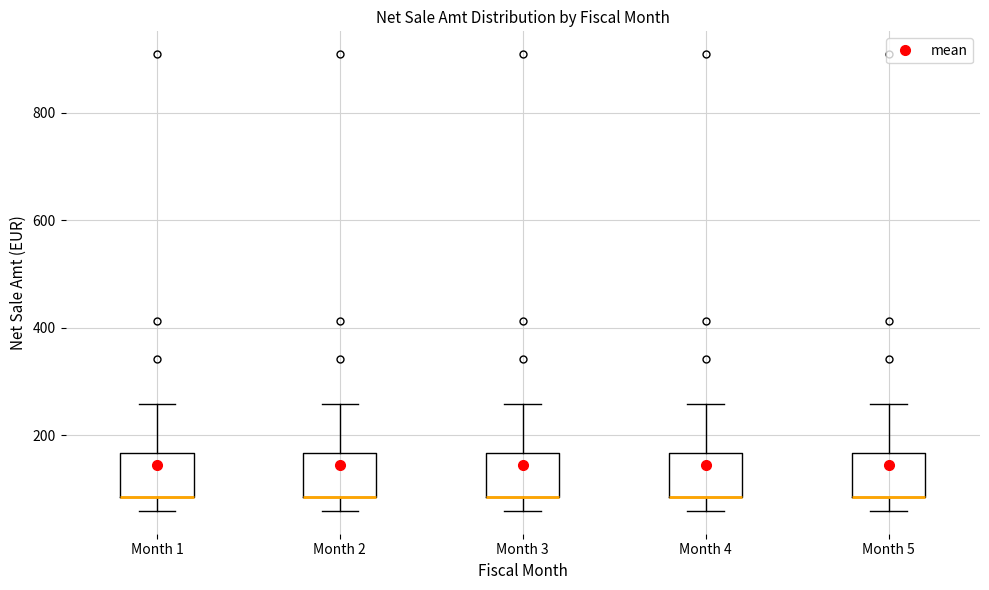

Where is the lower edge of the box for Month 2 on the y-axis? The values are not printed on the chart, so give them approximately, as read against the axis.

80